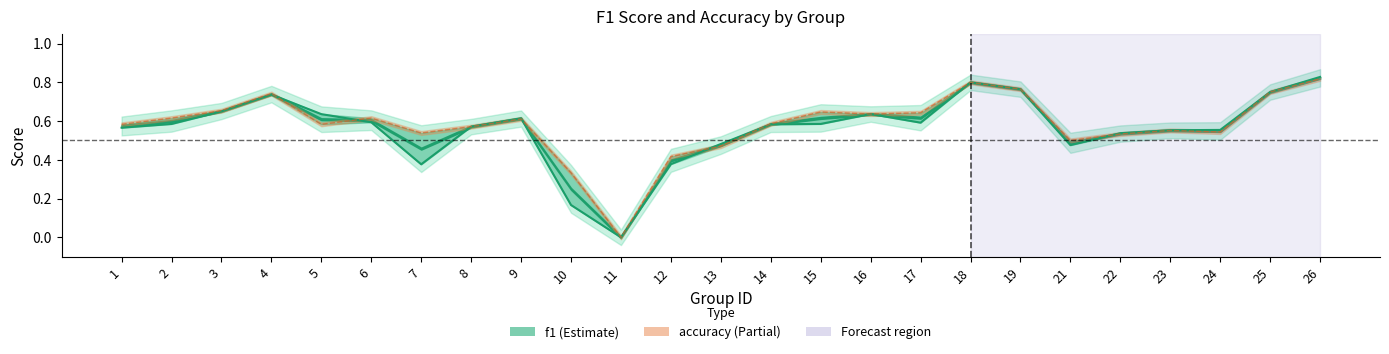

How many times do f1 and accuracy cross each other?

6